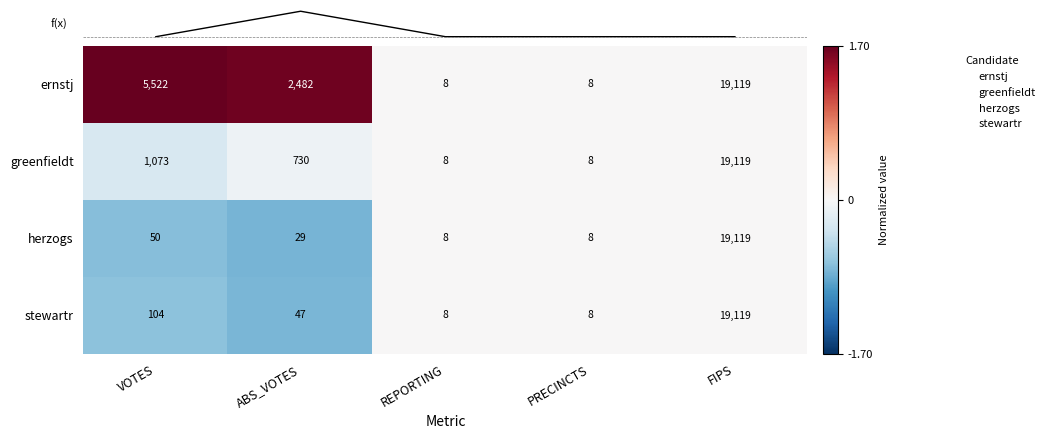

The stewartr series shows 4 at REPORTING. True or false?

False